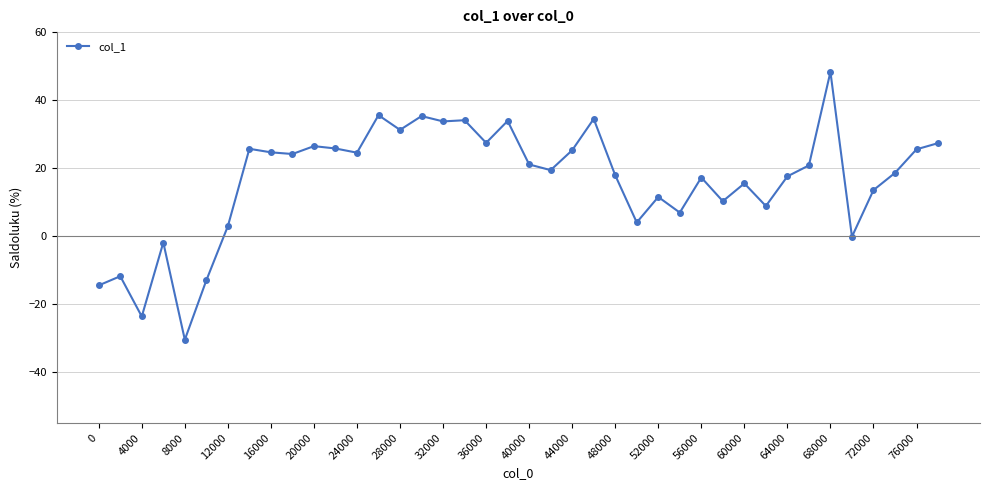

What is the greatest value displayed?

48.3